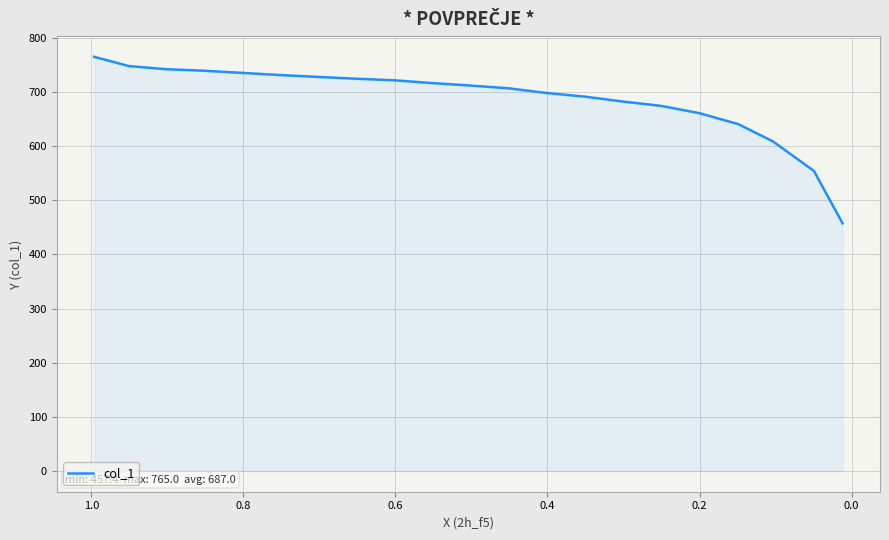

How many values are below 712?

11